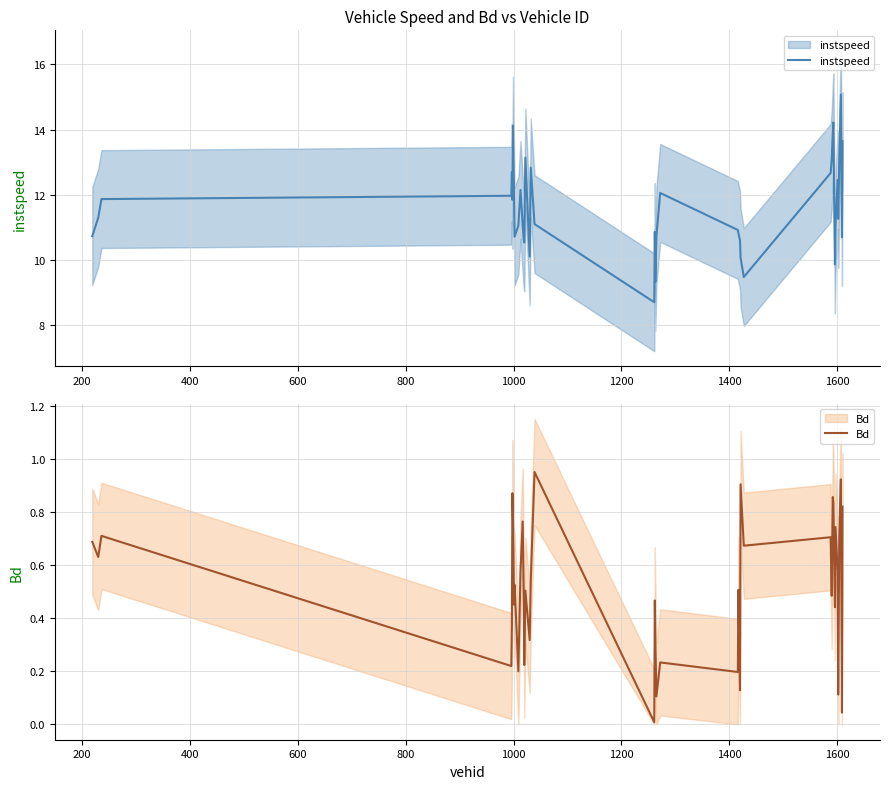

What are all the series names shown in the legend?

instspeed, Bd